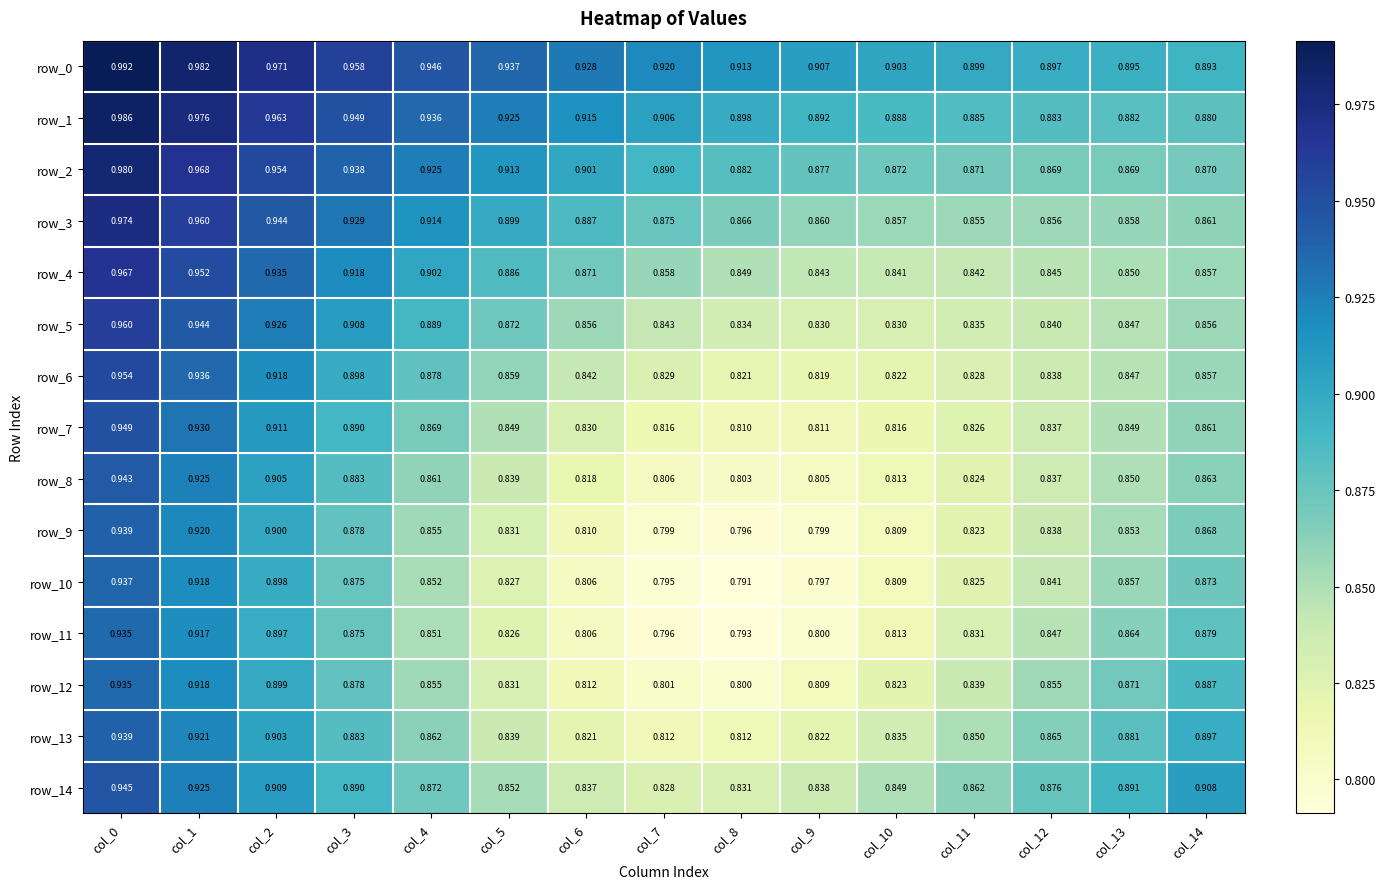

Is the value of row_11 at col_10 greater than the value of row_0 at col_5?

No